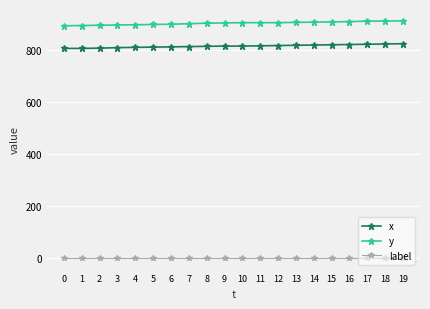

Rank the series at 11 from highest to lowest value.

y, x, label